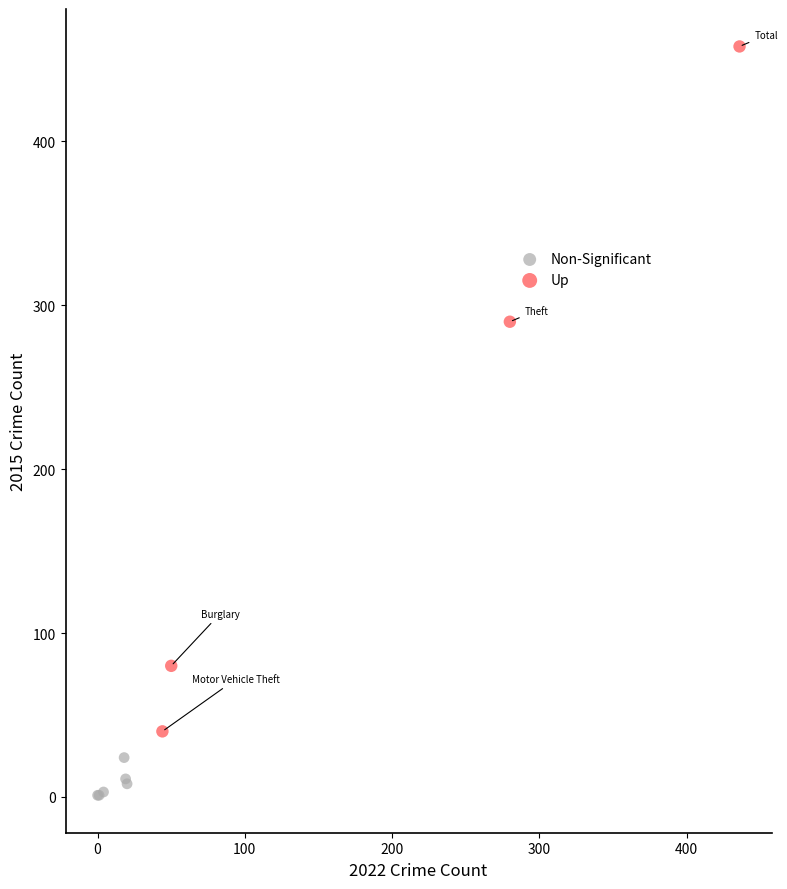

Which series reaches the minimum Y coordinate?

Non-Significant